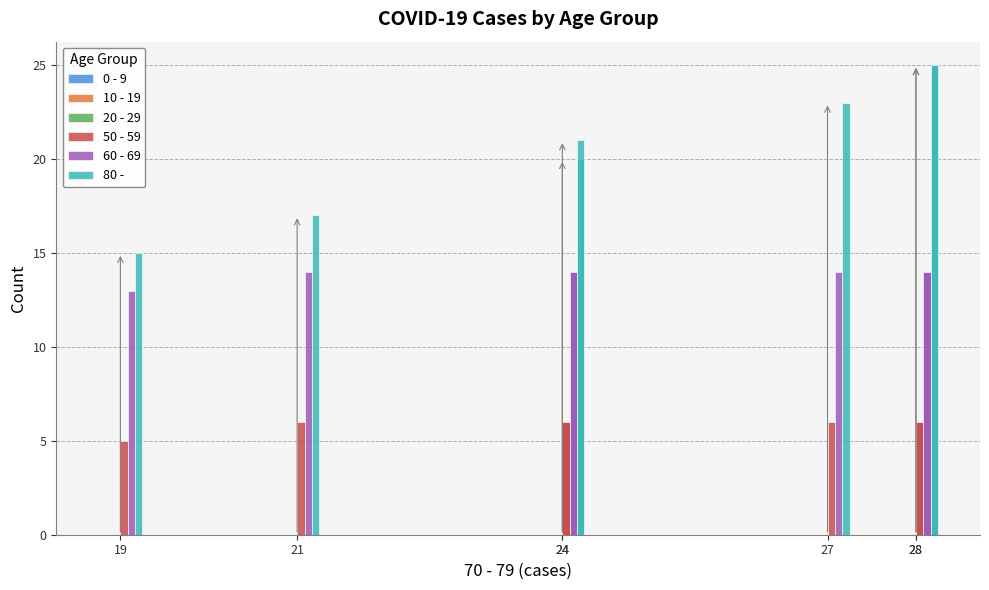

The 10 - 19 series shows 0 at 24. True or false?

True